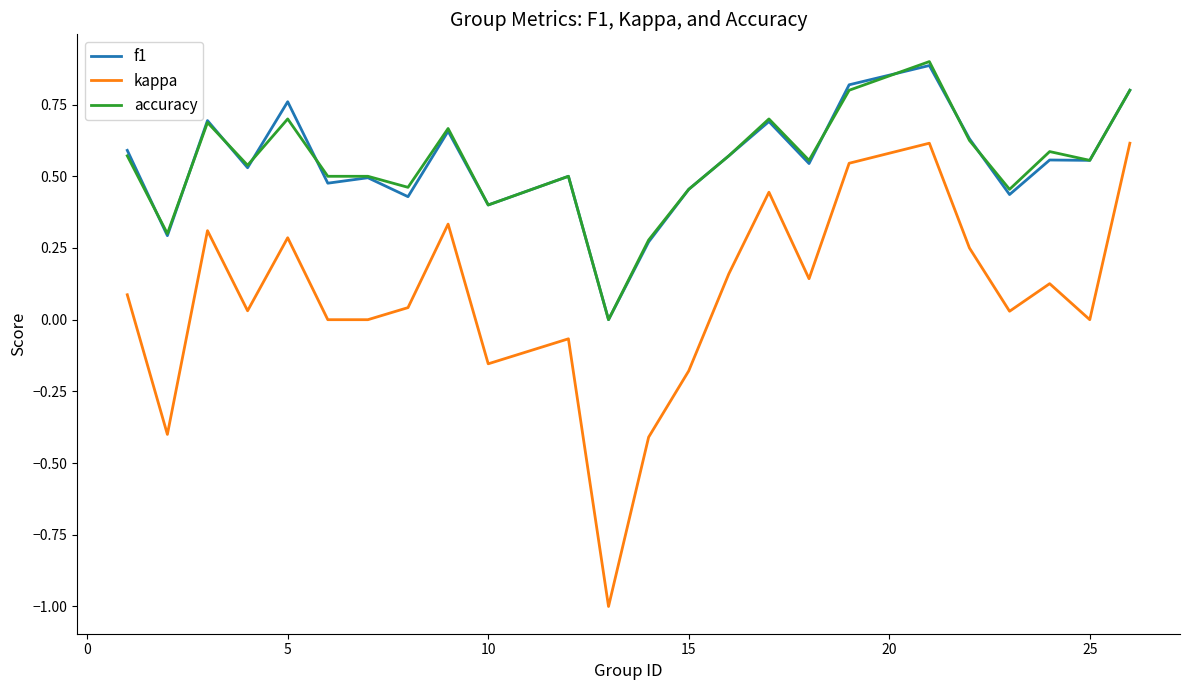

What is the minimum value for kappa?

-1.0